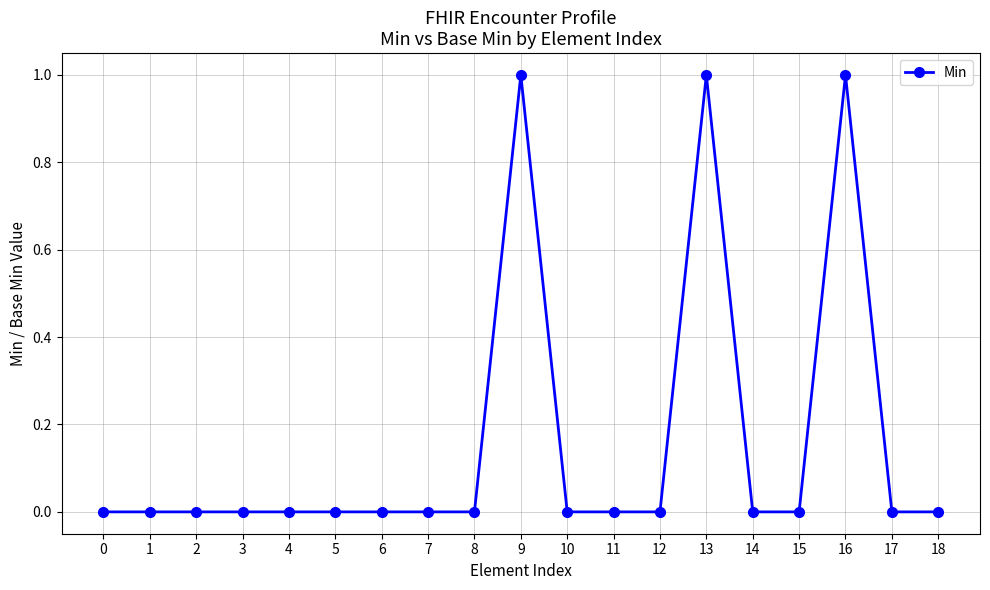

What is the value of the 14th point from the left?

1